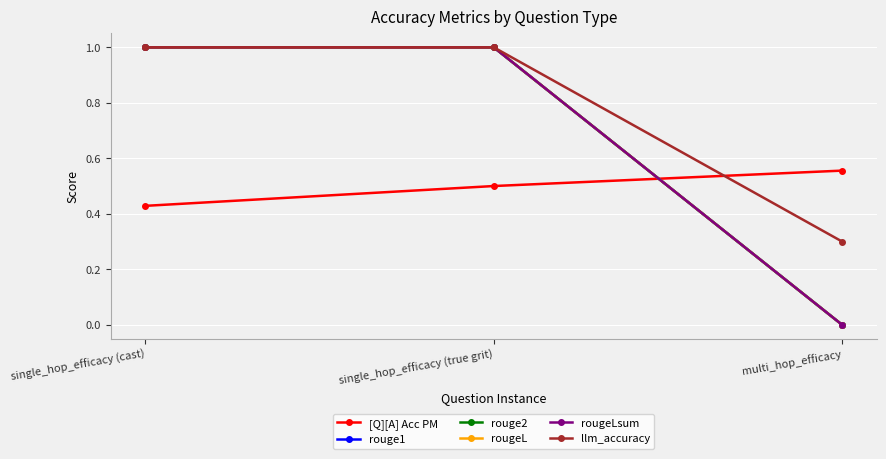

Which series has the largest total across all categories?

llm_accuracy